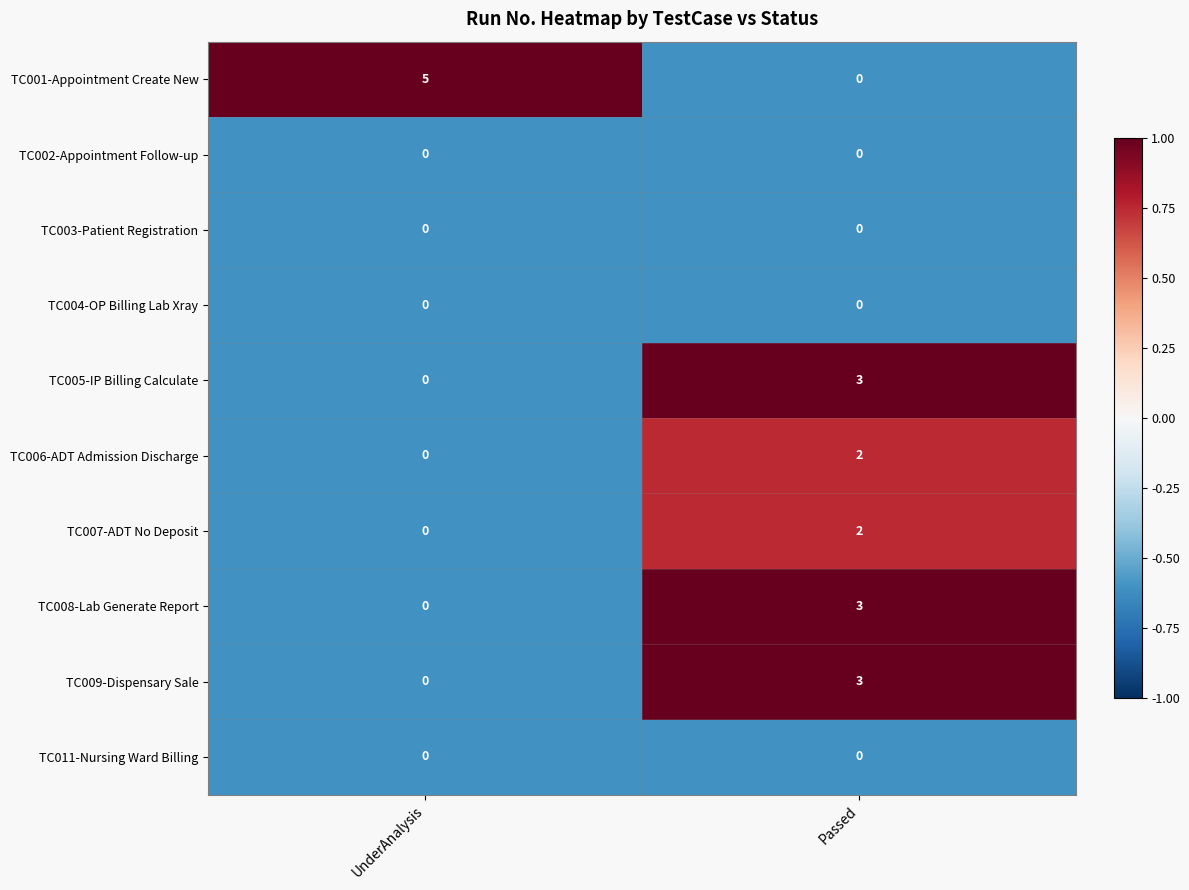

How many categories are shown in the chart?

2